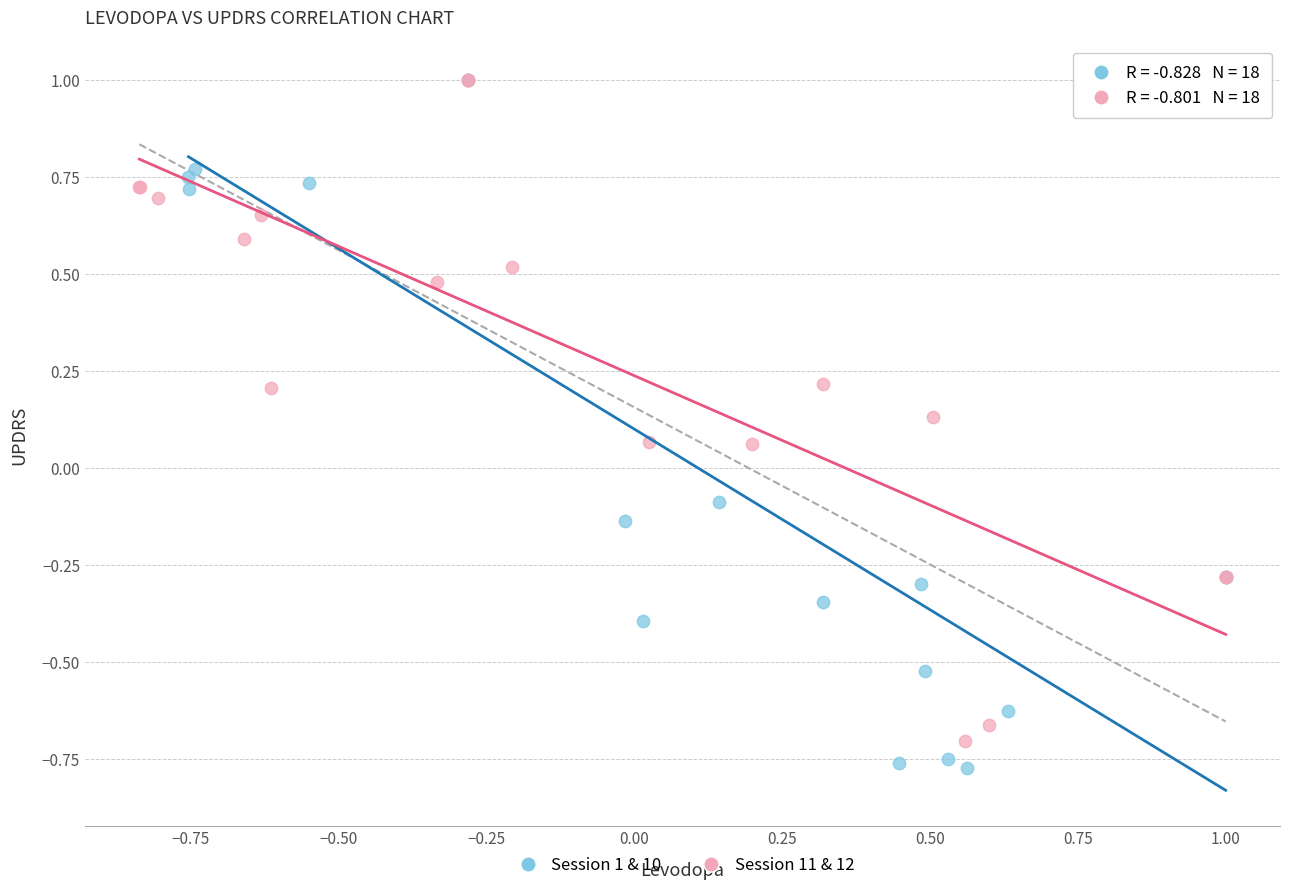

Which series reaches the minimum Y coordinate?

Session 1 & 10